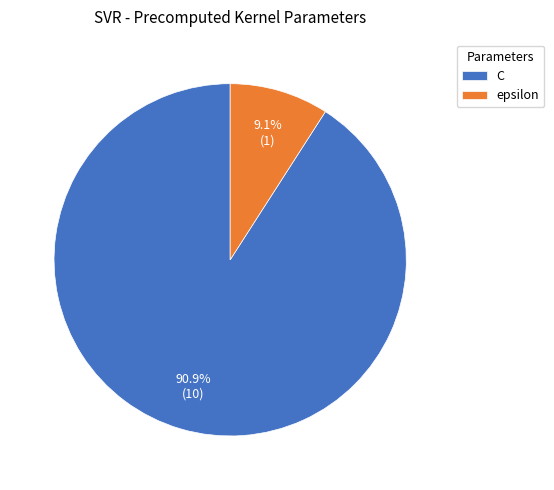

Is there any slice that represents more than half of the pie?

Yes